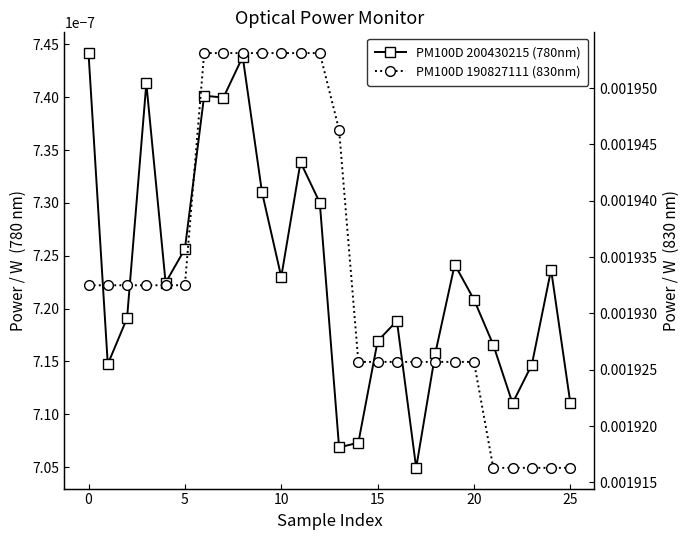

Count the PM100D 200430215 (780nm) values in the range 0 to 1.

26